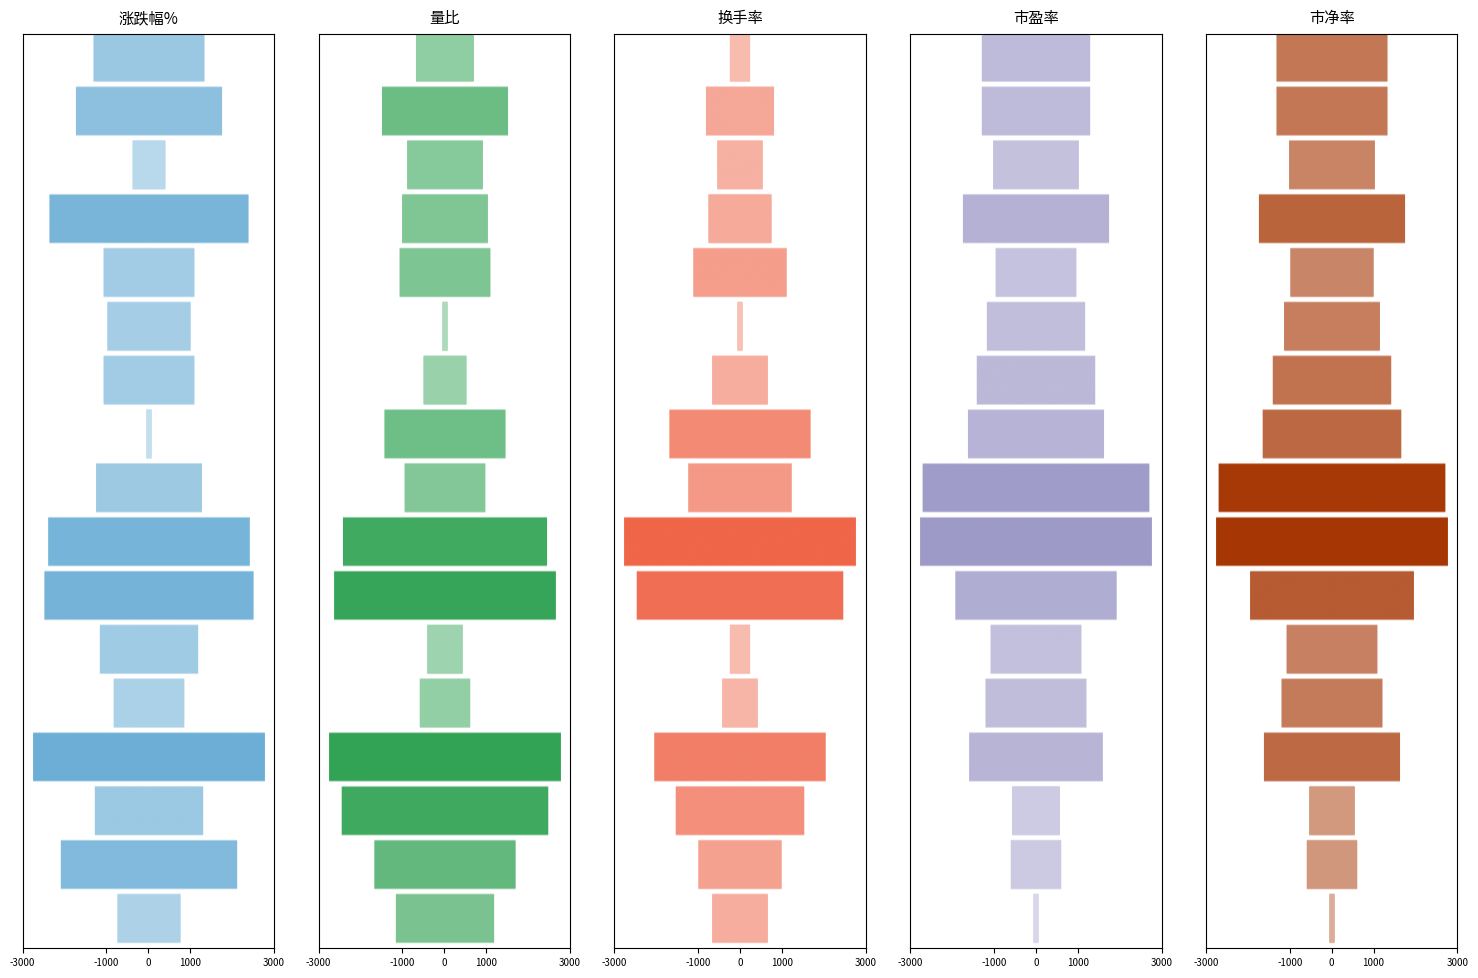

Where is 2022-11-25 nearest to the value 16?

市净率